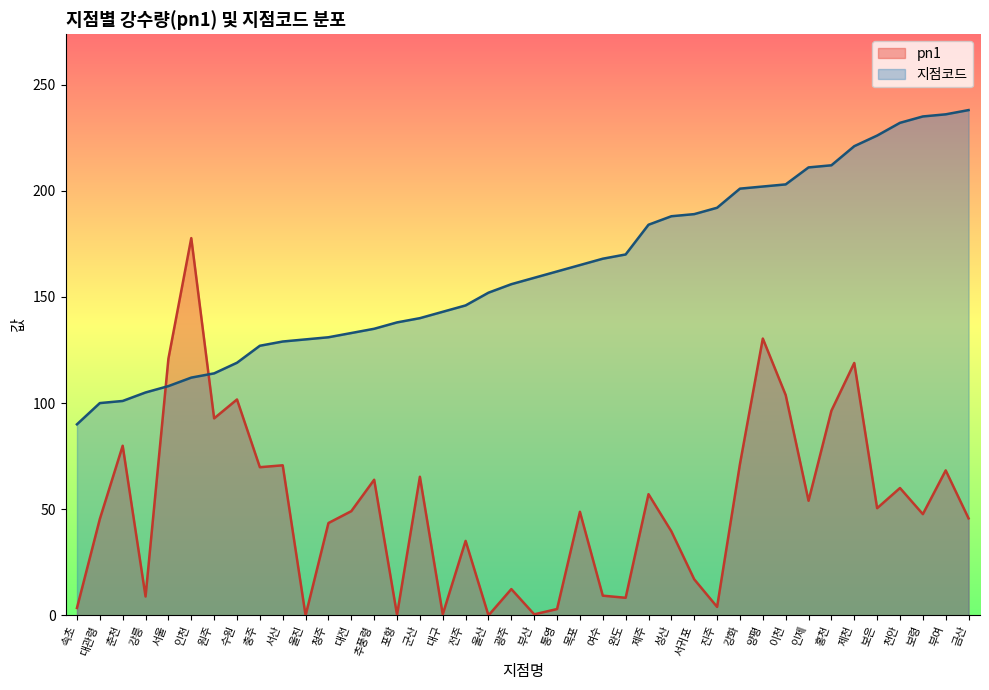

What is the value of the 지점코드 point at the 6th from the left?

112.0